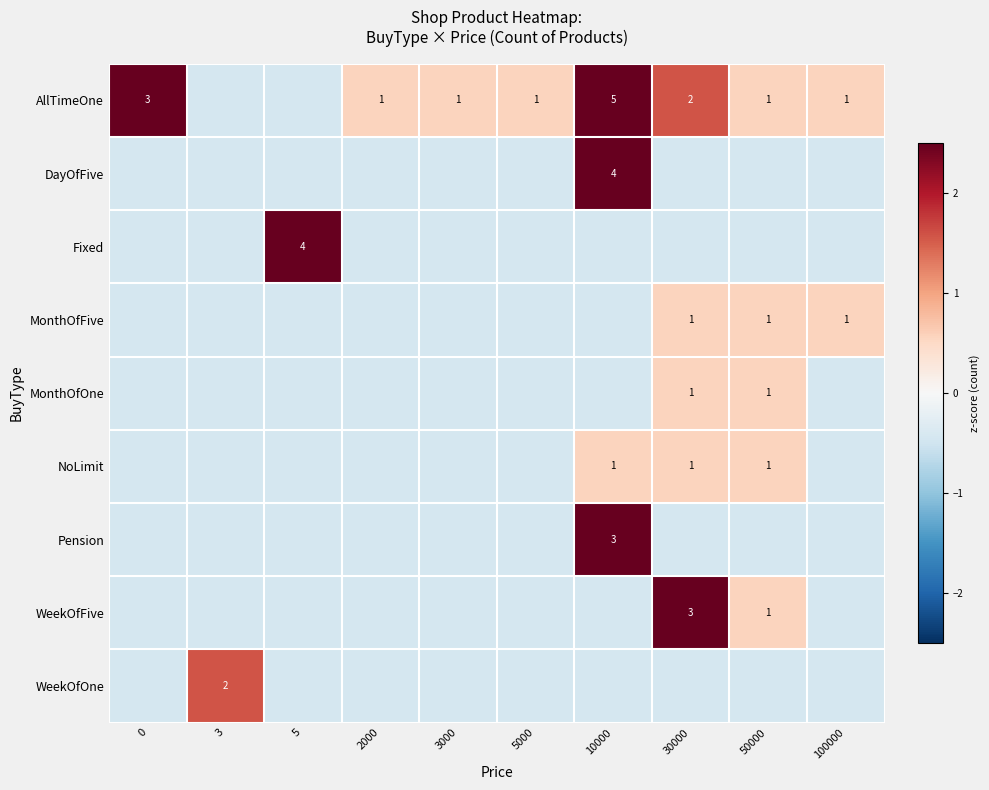

Rank the series at 10000 from lowest to highest value.

Fixed, MonthOfFive, MonthOfOne, WeekOfFive, WeekOfOne, NoLimit, Pension, DayOfFive, AllTimeOne